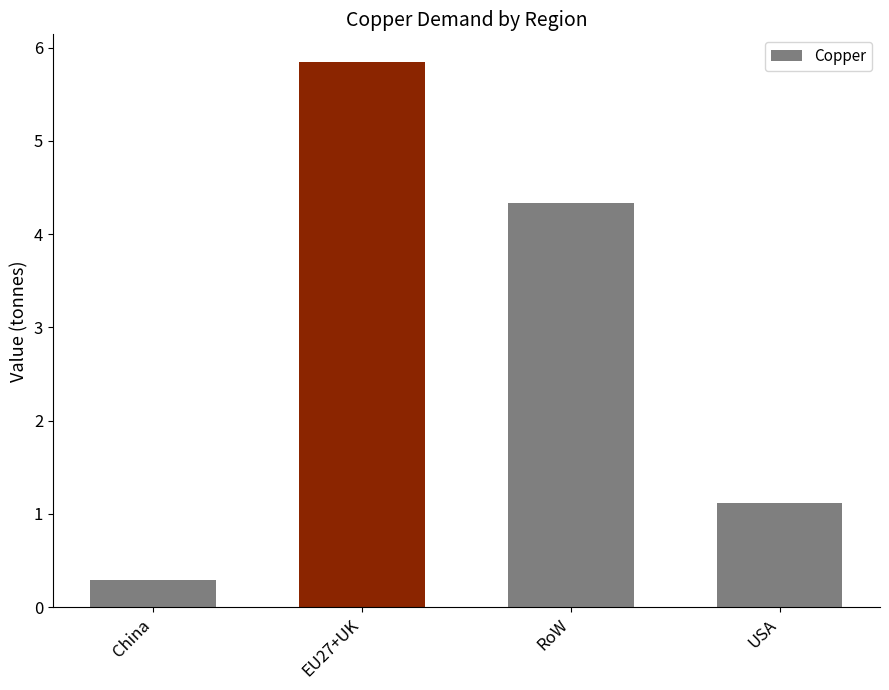

What is the difference between the maximum and minimum values?

5.6